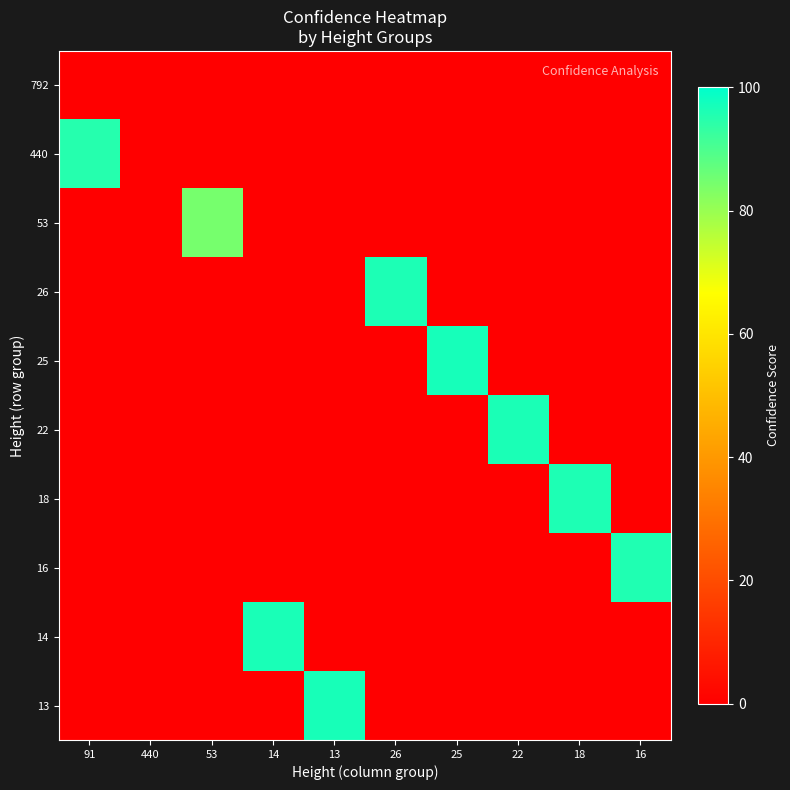

Reading right to left, transcribe all the data shown in this chart.

13: 16=0.0	18=0.0	22=0.0	25=0.0	26=0.0	13=96.8	14=0.0	53=0.0	440=0.0	91=0.0
14: 16=0.0	18=0.0	22=0.0	25=0.0	26=0.0	13=0.0	14=96.5	53=0.0	440=0.0	91=0.0
16: 16=95.9	18=0.0	22=0.0	25=0.0	26=0.0	13=0.0	14=0.0	53=0.0	440=0.0	91=0.0
18: 16=0.0	18=95.9	22=0.0	25=0.0	26=0.0	13=0.0	14=0.0	53=0.0	440=0.0	91=0.0
22: 16=0.0	18=0.0	22=96.5	25=0.0	26=0.0	13=0.0	14=0.0	53=0.0	440=0.0	91=0.0
25: 16=0.0	18=0.0	22=0.0	25=97.0	26=0.0	13=0.0	14=0.0	53=0.0	440=0.0	91=0.0
26: 16=0.0	18=0.0	22=0.0	25=0.0	26=96.2	13=0.0	14=0.0	53=0.0	440=0.0	91=0.0
53: 16=0.0	18=0.0	22=0.0	25=0.0	26=0.0	13=0.0	14=0.0	53=84.6	440=0.0	91=0.0
440: 16=0.0	18=0.0	22=0.0	25=0.0	26=0.0	13=0.0	14=0.0	53=0.0	440=0.0	91=95.0
792: 16=0.0	18=0.0	22=0.0	25=0.0	26=0.0	13=0.0	14=0.0	53=0.0	440=0.0	91=0.0